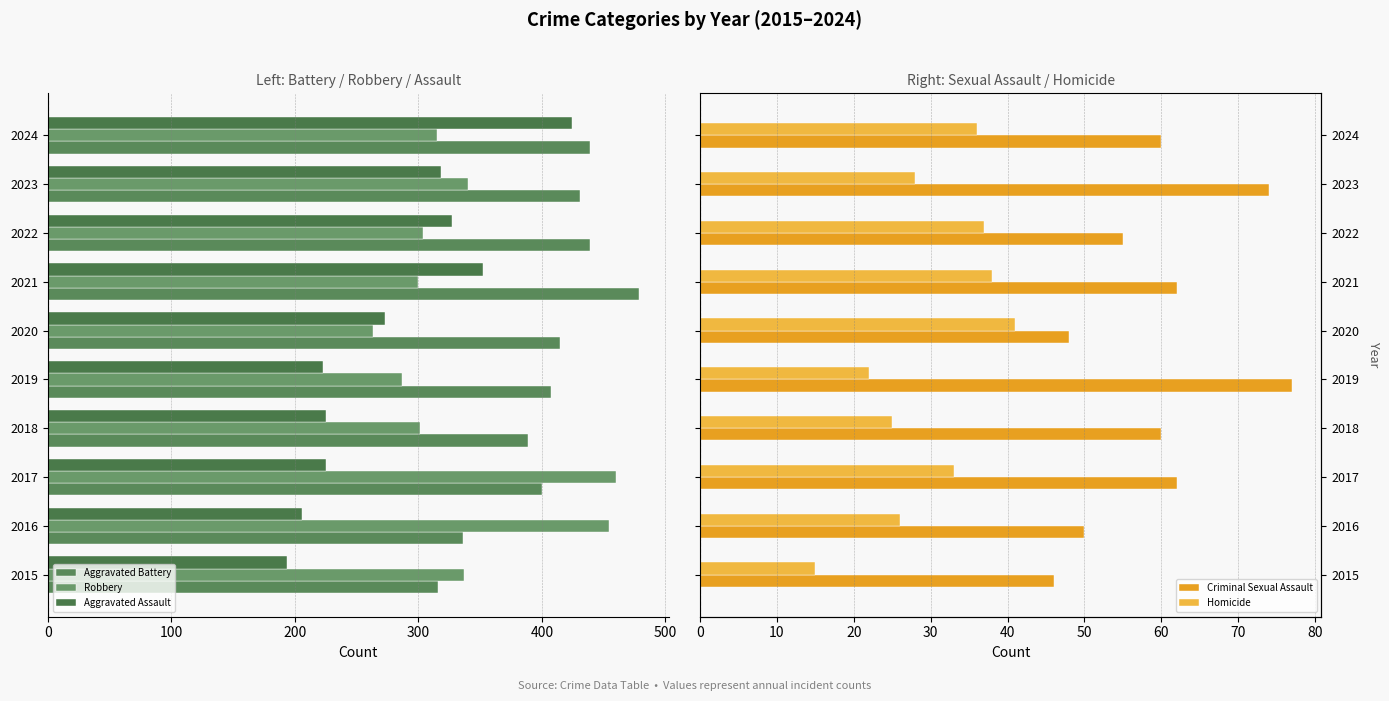

What is the approximate value of Homicide at 2017?

33